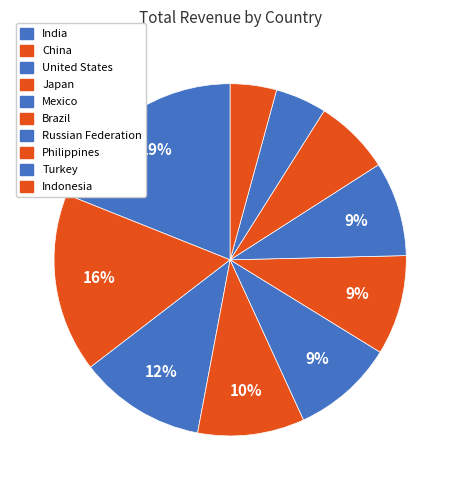

Is there any slice that represents more than half of the pie?

No